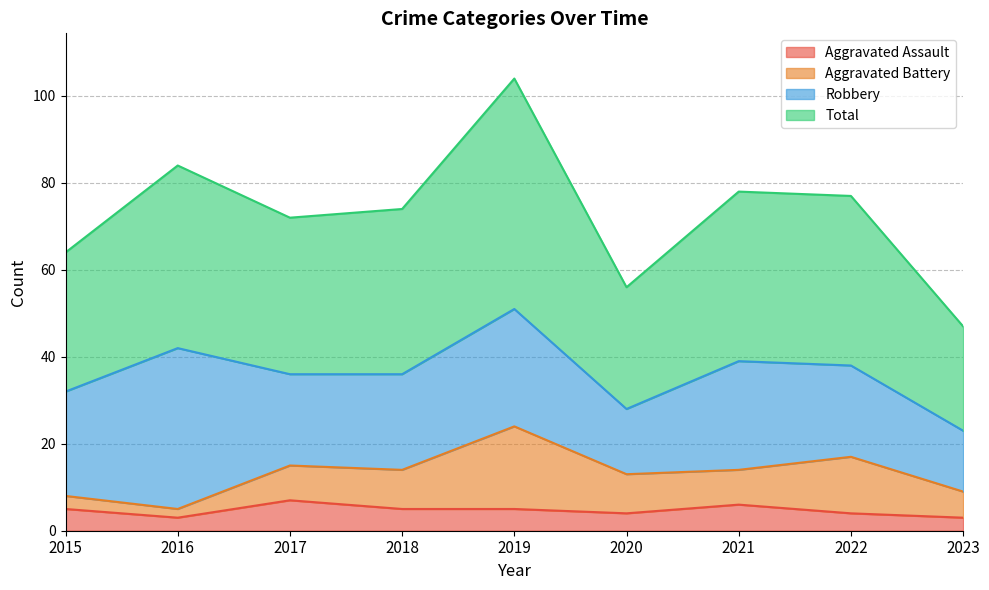

Count the number of categories in the chart.

9